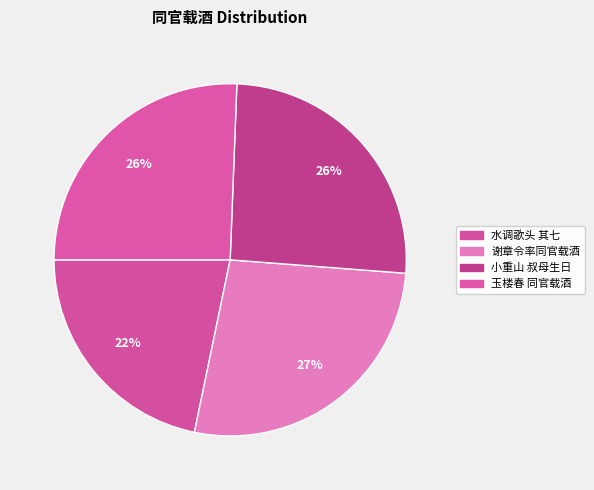

How many slices are in this pie chart?

4